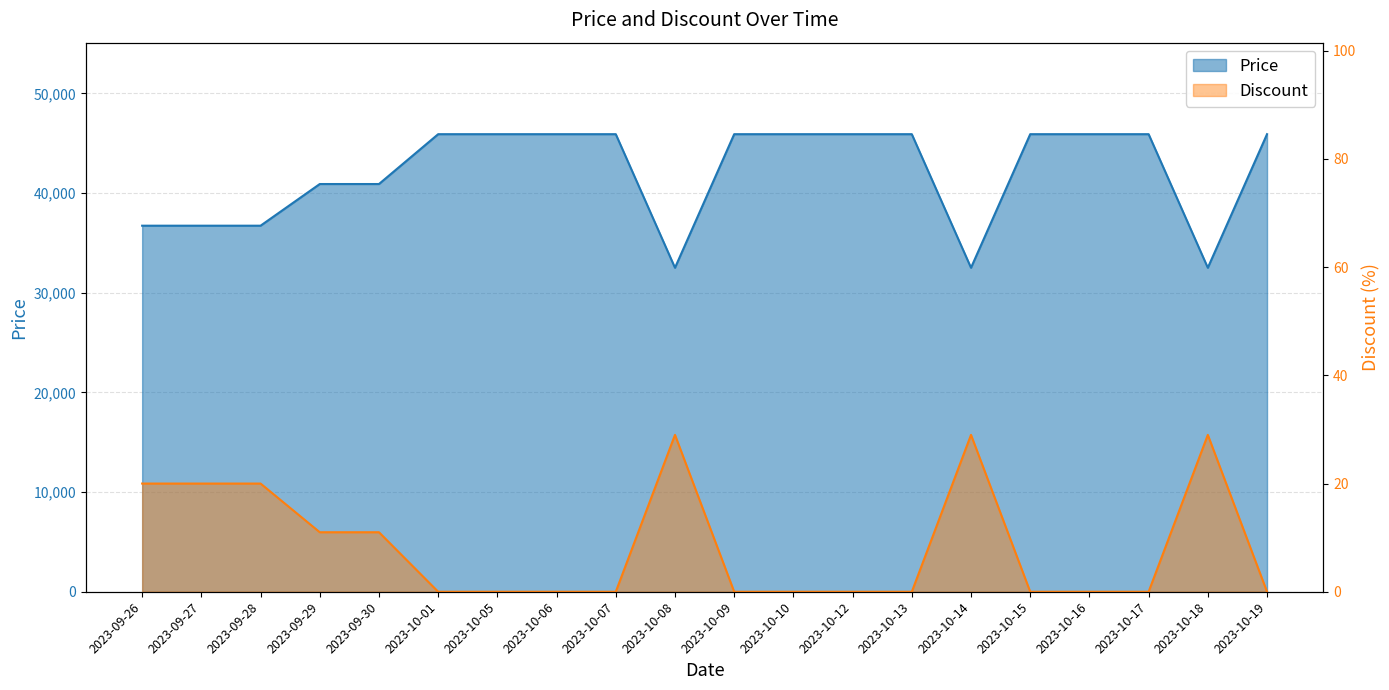

List the series in order of their overall mean, highest first.

Price, Discount